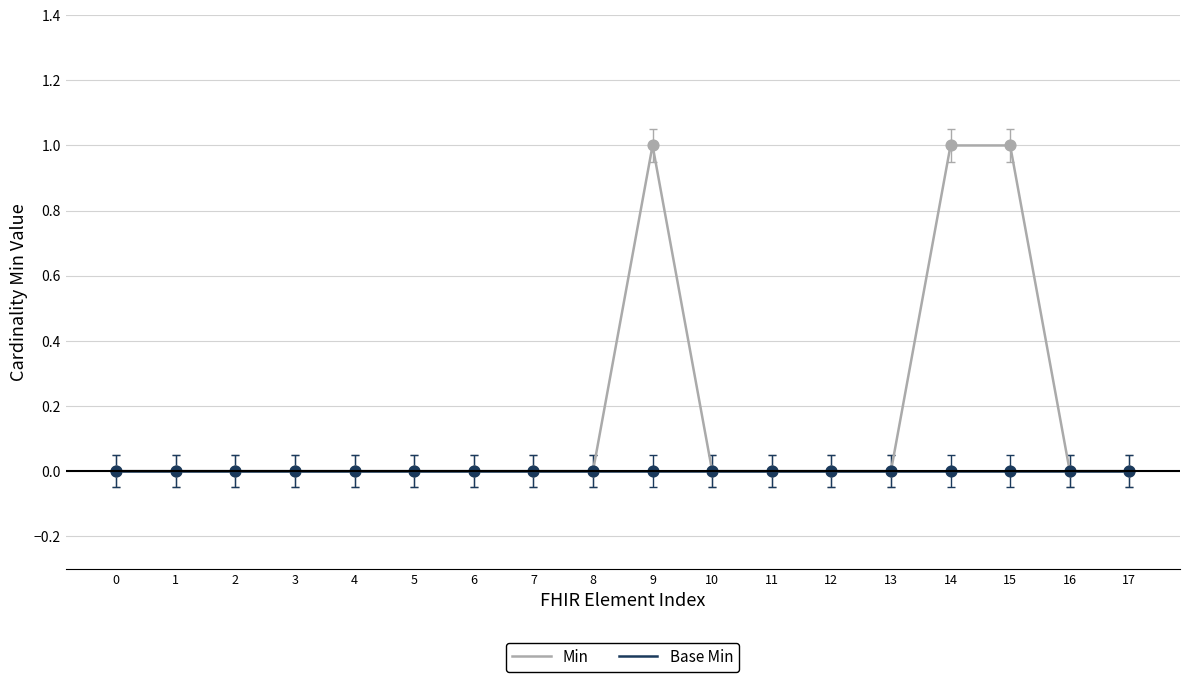

Rank the series by their average value, from lowest to highest.

Base Min, Min